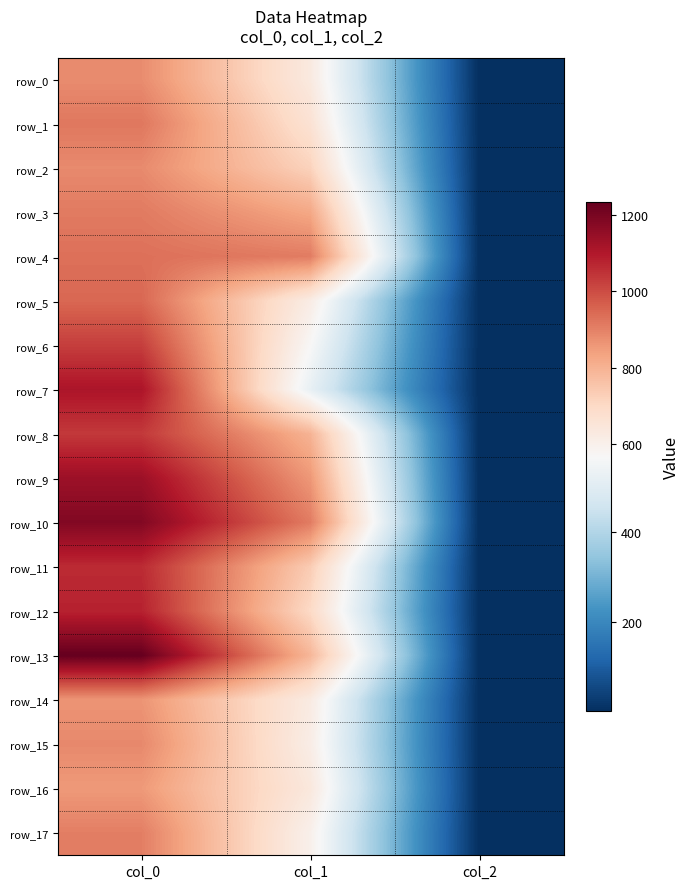

Which series has the widest spread of values?

row_13